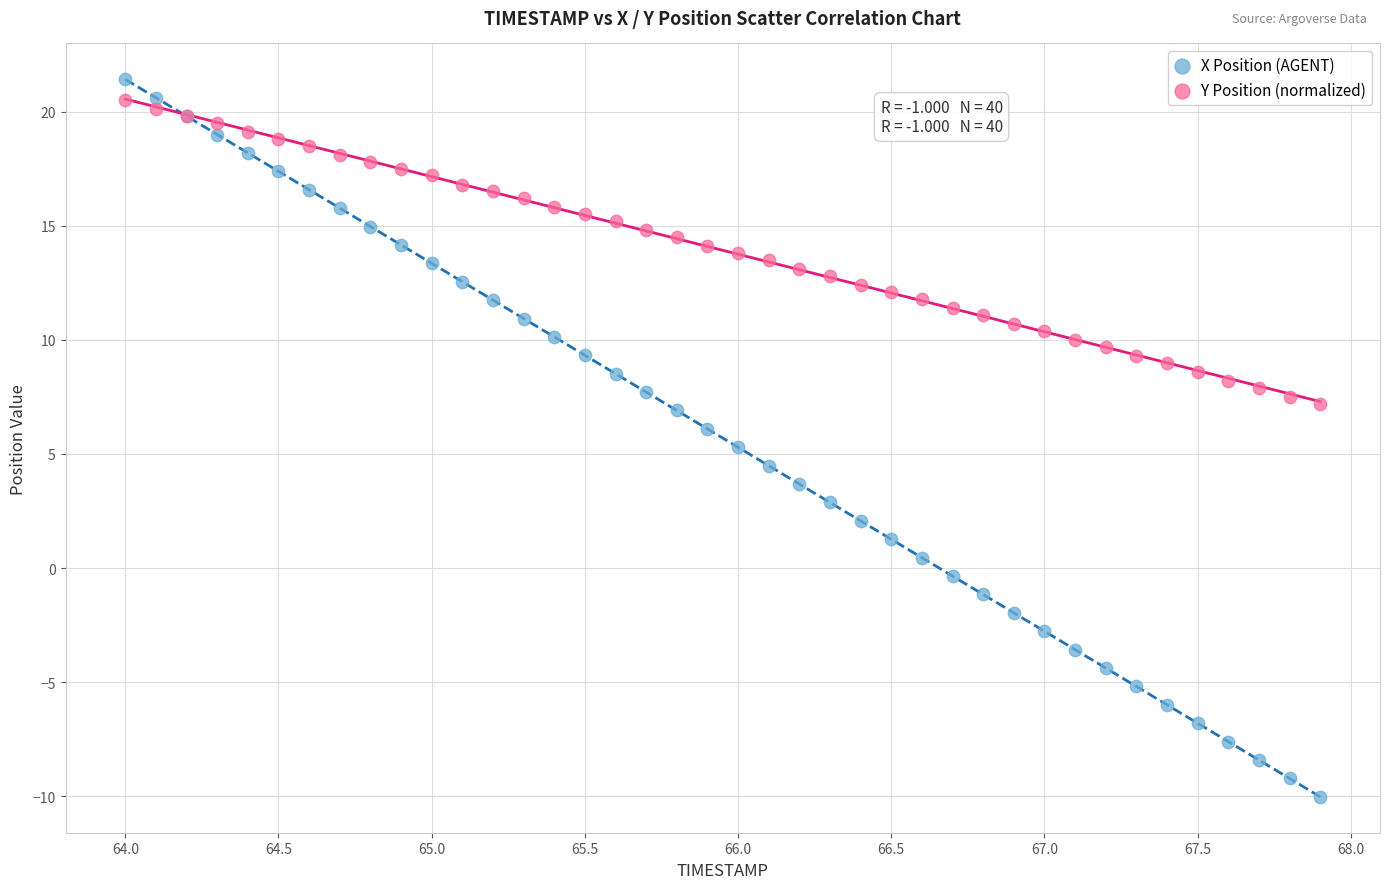

Which series has the widest spread of Y values?

X Position (AGENT)